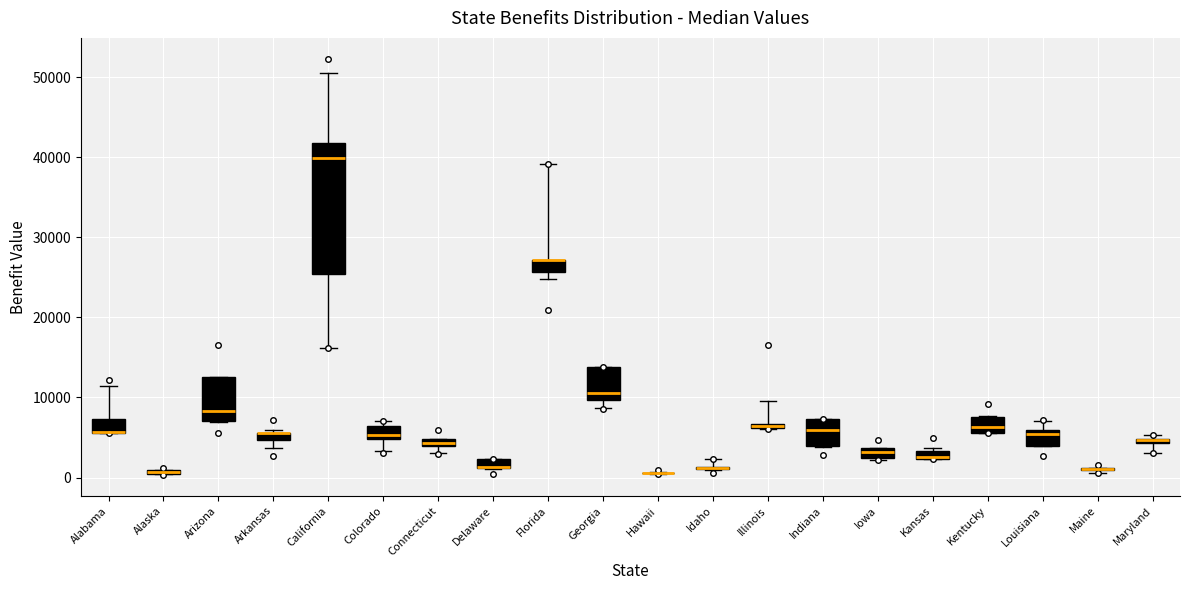

Where does the lower whisker of the box for Arkansas end on the y-axis? The values are not printed on the chart, so give them approximately, as read against the axis.

4000